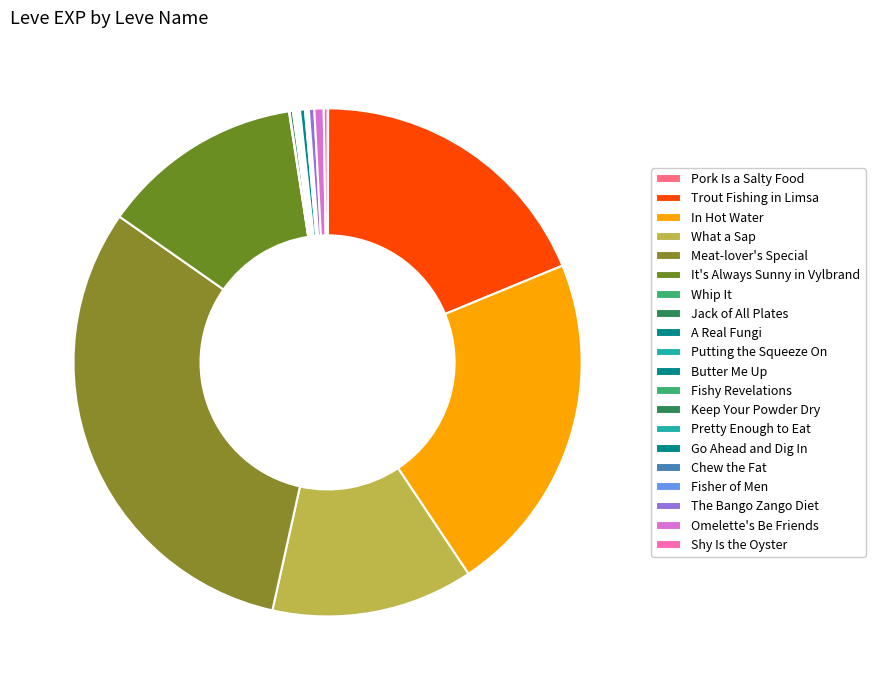

To the nearest percent, what percentage of the pie is What a Sap?

13%